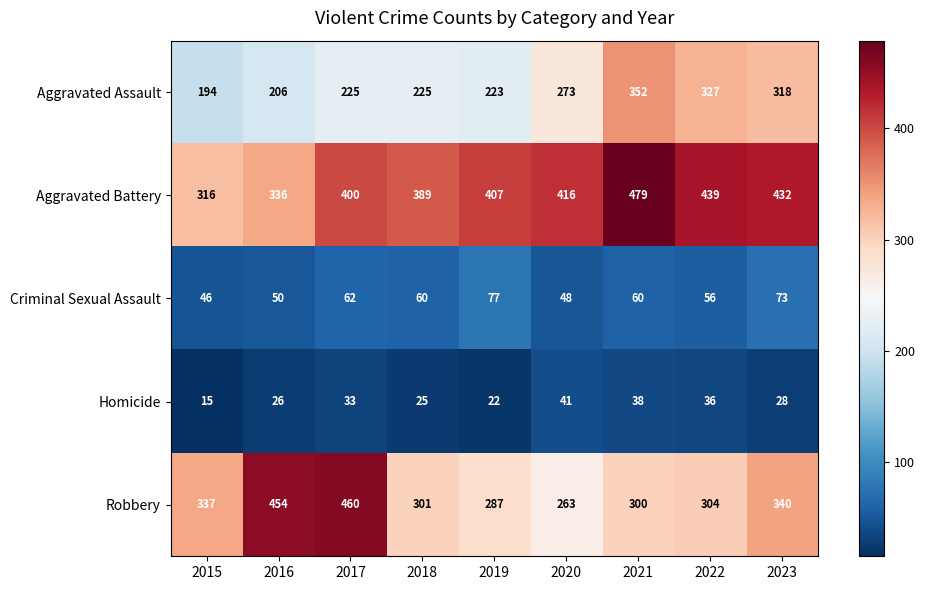

What is the sum of all Aggravated Battery values?

3614